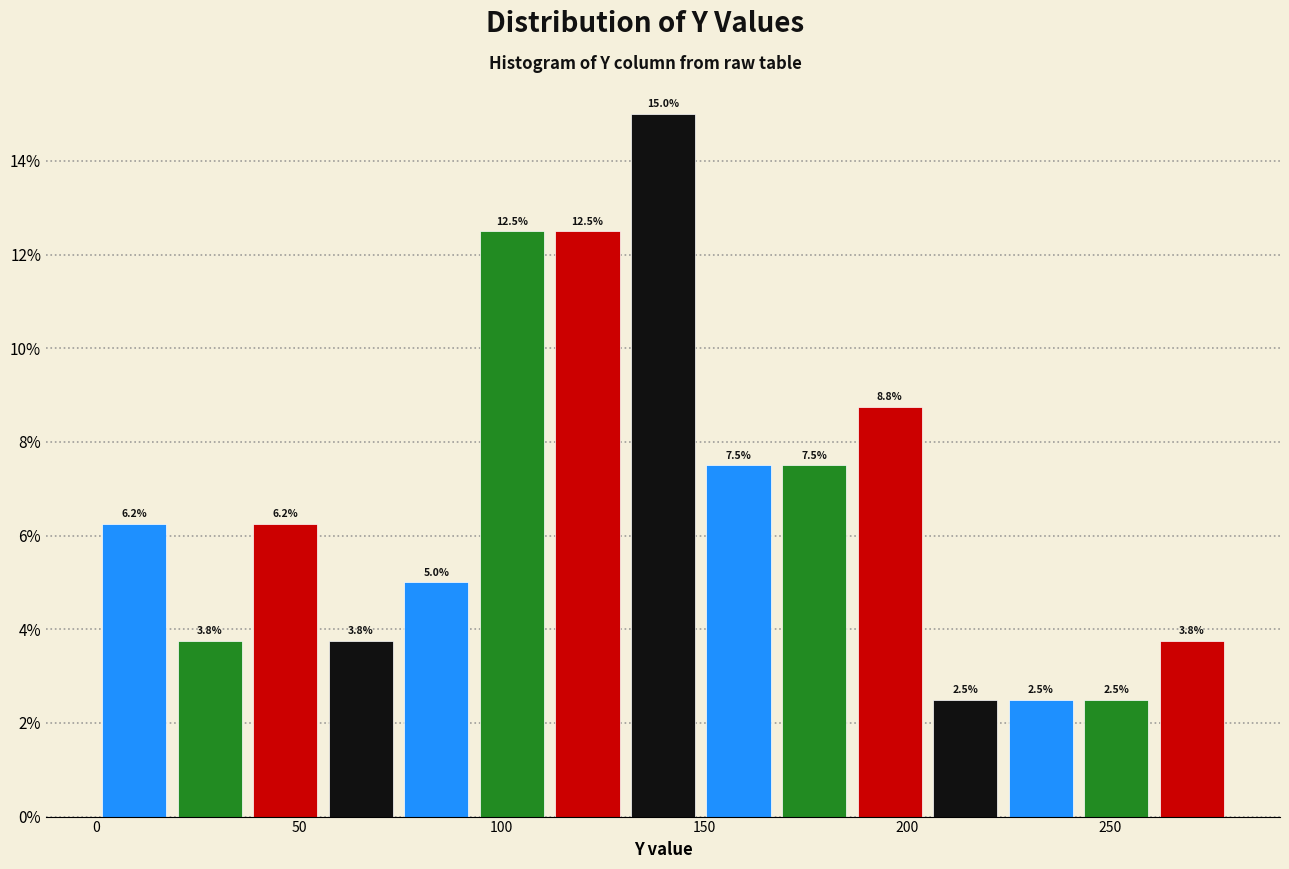

Read against the x-axis, roughly where is the centre of the tallest bar?

140